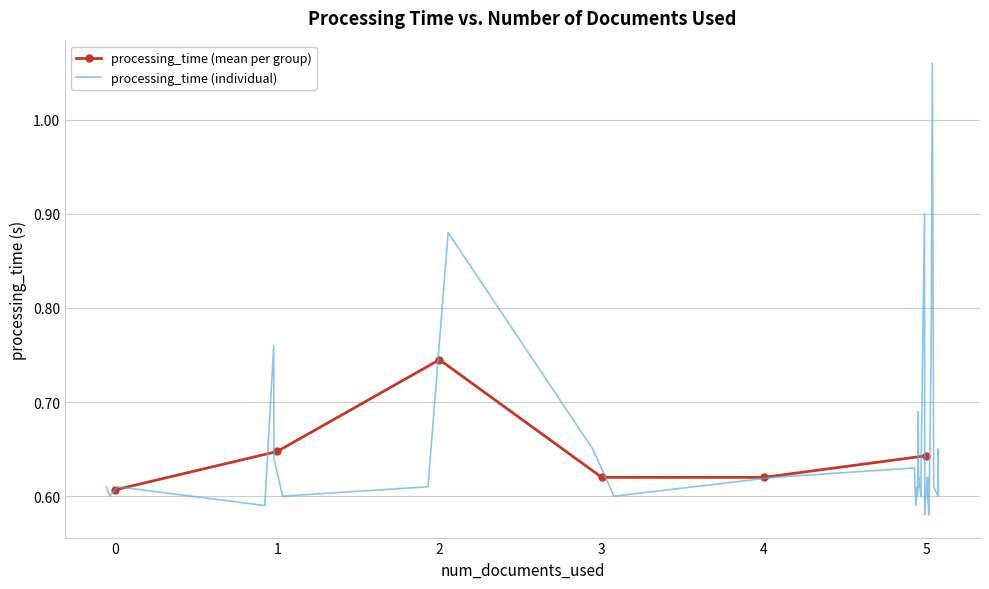

Count the processing_time (mean per group) values in the range 0 to 1.

6